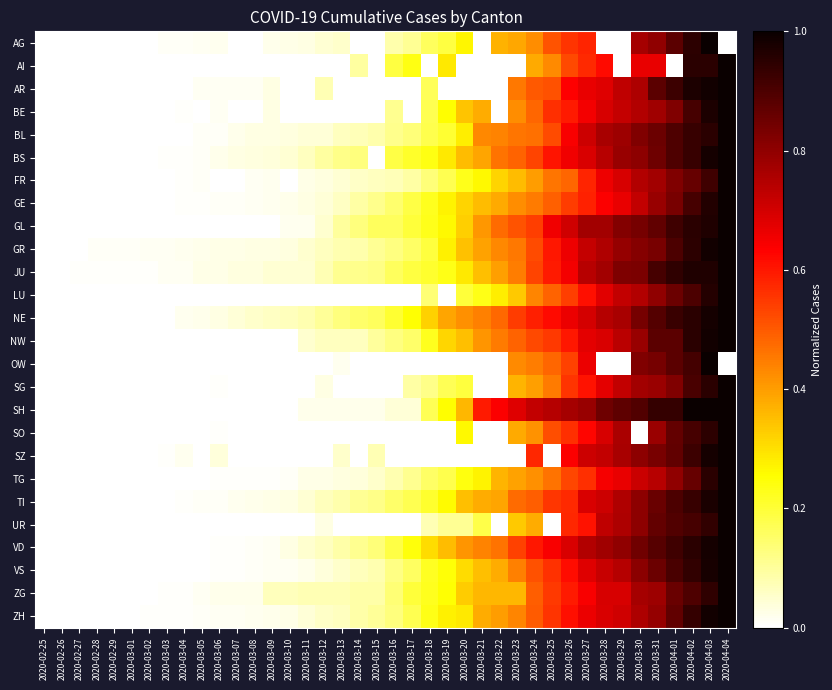

Reading left to right, extract all data points from this chart.

AG: 2020-02-25=0.0	2020-02-26=0.0	2020-02-27=0.0	2020-02-28=0.0	2020-02-29=0.0	2020-03-01=0.0	2020-03-02=0.0	2020-03-03=0.0	2020-03-04=0.0	2020-03-05=0.0	2020-03-06=0.0	2020-03-07=0.0	2020-03-08=0.0	2020-03-09=0.0	2020-03-10=0.0	2020-03-11=0.0	2020-03-12=0.0	2020-03-13=0.1	2020-03-14=0.0	2020-03-15=0.0	2020-03-16=0.1	2020-03-17=0.1	2020-03-18=0.2	2020-03-19=0.2	2020-03-20=0.3	2020-03-21=0.0	2020-03-22=0.4	2020-03-23=0.4	2020-03-24=0.4	2020-03-25=0.5	2020-03-26=0.6	2020-03-27=0.6	2020-03-28=0.0	2020-03-29=0.0	2020-03-30=0.8	2020-03-31=0.8	2020-04-01=0.9	2020-04-02=0.9	2020-04-03=1.0	2020-04-04=0.0
AI: 2020-02-25=0.0	2020-02-26=0.0	2020-02-27=0.0	2020-02-28=0.0	2020-02-29=0.0	2020-03-01=0.0	2020-03-02=0.0	2020-03-03=0.0	2020-03-04=0.0	2020-03-05=0.0	2020-03-06=0.0	2020-03-07=0.0	2020-03-08=0.0	2020-03-09=0.0	2020-03-10=0.0	2020-03-11=0.0	2020-03-12=0.0	2020-03-13=0.0	2020-03-14=0.1	2020-03-15=0.0	2020-03-16=0.2	2020-03-17=0.2	2020-03-18=0.0	2020-03-19=0.3	2020-03-20=0.0	2020-03-21=0.0	2020-03-22=0.0	2020-03-23=0.0	2020-03-24=0.4	2020-03-25=0.4	2020-03-26=0.5	2020-03-27=0.6	2020-03-28=0.6	2020-03-29=0.0	2020-03-30=0.7	2020-03-31=0.7	2020-04-01=0.0	2020-04-02=1.0	2020-04-03=1.0	2020-04-04=1.0
AR: 2020-02-25=0.0	2020-02-26=0.0	2020-02-27=0.0	2020-02-28=0.0	2020-02-29=0.0	2020-03-01=0.0	2020-03-02=0.0	2020-03-03=0.0	2020-03-04=0.0	2020-03-05=0.0	2020-03-06=0.0	2020-03-07=0.0	2020-03-08=0.0	2020-03-09=0.0	2020-03-10=0.0	2020-03-11=0.0	2020-03-12=0.1	2020-03-13=0.0	2020-03-14=0.0	2020-03-15=0.0	2020-03-16=0.0	2020-03-17=0.0	2020-03-18=0.2	2020-03-19=0.0	2020-03-20=0.0	2020-03-21=0.0	2020-03-22=0.0	2020-03-23=0.5	2020-03-24=0.5	2020-03-25=0.5	2020-03-26=0.6	2020-03-27=0.7	2020-03-28=0.7	2020-03-29=0.7	2020-03-30=0.8	2020-03-31=0.9	2020-04-01=0.9	2020-04-02=1.0	2020-04-03=1.0	2020-04-04=1.0
BE: 2020-02-25=0.0	2020-02-26=0.0	2020-02-27=0.0	2020-02-28=0.0	2020-02-29=0.0	2020-03-01=0.0	2020-03-02=0.0	2020-03-03=0.0	2020-03-04=0.0	2020-03-05=0.0	2020-03-06=0.0	2020-03-07=0.0	2020-03-08=0.0	2020-03-09=0.0	2020-03-10=0.0	2020-03-11=0.0	2020-03-12=0.0	2020-03-13=0.0	2020-03-14=0.0	2020-03-15=0.0	2020-03-16=0.1	2020-03-17=0.0	2020-03-18=0.2	2020-03-19=0.3	2020-03-20=0.3	2020-03-21=0.4	2020-03-22=0.0	2020-03-23=0.4	2020-03-24=0.5	2020-03-25=0.6	2020-03-26=0.6	2020-03-27=0.6	2020-03-28=0.7	2020-03-29=0.7	2020-03-30=0.7	2020-03-31=0.8	2020-04-01=0.8	2020-04-02=0.9	2020-04-03=1.0	2020-04-04=1.0
BL: 2020-02-25=0.0	2020-02-26=0.0	2020-02-27=0.0	2020-02-28=0.0	2020-02-29=0.0	2020-03-01=0.0	2020-03-02=0.0	2020-03-03=0.0	2020-03-04=0.0	2020-03-05=0.0	2020-03-06=0.0	2020-03-07=0.0	2020-03-08=0.0	2020-03-09=0.0	2020-03-10=0.0	2020-03-11=0.0	2020-03-12=0.0	2020-03-13=0.1	2020-03-14=0.1	2020-03-15=0.1	2020-03-16=0.1	2020-03-17=0.1	2020-03-18=0.2	2020-03-19=0.2	2020-03-20=0.3	2020-03-21=0.4	2020-03-22=0.4	2020-03-23=0.5	2020-03-24=0.5	2020-03-25=0.5	2020-03-26=0.6	2020-03-27=0.7	2020-03-28=0.8	2020-03-29=0.8	2020-03-30=0.8	2020-03-31=0.9	2020-04-01=0.9	2020-04-02=0.9	2020-04-03=1.0	2020-04-04=1.0
BS: 2020-02-25=0.0	2020-02-26=0.0	2020-02-27=0.0	2020-02-28=0.0	2020-02-29=0.0	2020-03-01=0.0	2020-03-02=0.0	2020-03-03=0.0	2020-03-04=0.0	2020-03-05=0.0	2020-03-06=0.0	2020-03-07=0.0	2020-03-08=0.0	2020-03-09=0.0	2020-03-10=0.0	2020-03-11=0.1	2020-03-12=0.1	2020-03-13=0.1	2020-03-14=0.1	2020-03-15=0.0	2020-03-16=0.2	2020-03-17=0.2	2020-03-18=0.2	2020-03-19=0.3	2020-03-20=0.4	2020-03-21=0.4	2020-03-22=0.5	2020-03-23=0.5	2020-03-24=0.5	2020-03-25=0.6	2020-03-26=0.7	2020-03-27=0.7	2020-03-28=0.7	2020-03-29=0.8	2020-03-30=0.8	2020-03-31=0.9	2020-04-01=0.9	2020-04-02=0.9	2020-04-03=1.0	2020-04-04=1.0
FR: 2020-02-25=0.0	2020-02-26=0.0	2020-02-27=0.0	2020-02-28=0.0	2020-02-29=0.0	2020-03-01=0.0	2020-03-02=0.0	2020-03-03=0.0	2020-03-04=0.0	2020-03-05=0.0	2020-03-06=0.0	2020-03-07=0.0	2020-03-08=0.0	2020-03-09=0.0	2020-03-10=0.0	2020-03-11=0.0	2020-03-12=0.0	2020-03-13=0.0	2020-03-14=0.1	2020-03-15=0.1	2020-03-16=0.1	2020-03-17=0.1	2020-03-18=0.1	2020-03-19=0.2	2020-03-20=0.2	2020-03-21=0.3	2020-03-22=0.3	2020-03-23=0.4	2020-03-24=0.4	2020-03-25=0.5	2020-03-26=0.5	2020-03-27=0.6	2020-03-28=0.7	2020-03-29=0.7	2020-03-30=0.7	2020-03-31=0.8	2020-04-01=0.8	2020-04-02=0.9	2020-04-03=0.9	2020-04-04=1.0
GE: 2020-02-25=0.0	2020-02-26=0.0	2020-02-27=0.0	2020-02-28=0.0	2020-02-29=0.0	2020-03-01=0.0	2020-03-02=0.0	2020-03-03=0.0	2020-03-04=0.0	2020-03-05=0.0	2020-03-06=0.0	2020-03-07=0.0	2020-03-08=0.0	2020-03-09=0.0	2020-03-10=0.0	2020-03-11=0.0	2020-03-12=0.0	2020-03-13=0.1	2020-03-14=0.1	2020-03-15=0.1	2020-03-16=0.1	2020-03-17=0.2	2020-03-18=0.2	2020-03-19=0.3	2020-03-20=0.3	2020-03-21=0.4	2020-03-22=0.4	2020-03-23=0.4	2020-03-24=0.5	2020-03-25=0.5	2020-03-26=0.5	2020-03-27=0.6	2020-03-28=0.6	2020-03-29=0.7	2020-03-30=0.7	2020-03-31=0.8	2020-04-01=0.8	2020-04-02=0.9	2020-04-03=1.0	2020-04-04=1.0
GL: 2020-02-25=0.0	2020-02-26=0.0	2020-02-27=0.0	2020-02-28=0.0	2020-02-29=0.0	2020-03-01=0.0	2020-03-02=0.0	2020-03-03=0.0	2020-03-04=0.0	2020-03-05=0.0	2020-03-06=0.0	2020-03-07=0.0	2020-03-08=0.0	2020-03-09=0.0	2020-03-10=0.0	2020-03-11=0.0	2020-03-12=0.0	2020-03-13=0.1	2020-03-14=0.1	2020-03-15=0.2	2020-03-16=0.2	2020-03-17=0.2	2020-03-18=0.2	2020-03-19=0.3	2020-03-20=0.3	2020-03-21=0.4	2020-03-22=0.5	2020-03-23=0.5	2020-03-24=0.5	2020-03-25=0.7	2020-03-26=0.7	2020-03-27=0.8	2020-03-28=0.8	2020-03-29=0.8	2020-03-30=0.8	2020-03-31=0.9	2020-04-01=0.9	2020-04-02=1.0	2020-04-03=1.0	2020-04-04=1.0
GR: 2020-02-25=0.0	2020-02-26=0.0	2020-02-27=0.0	2020-02-28=0.0	2020-02-29=0.0	2020-03-01=0.0	2020-03-02=0.0	2020-03-03=0.0	2020-03-04=0.0	2020-03-05=0.0	2020-03-06=0.0	2020-03-07=0.0	2020-03-08=0.0	2020-03-09=0.0	2020-03-10=0.0	2020-03-11=0.0	2020-03-12=0.1	2020-03-13=0.1	2020-03-14=0.1	2020-03-15=0.1	2020-03-16=0.1	2020-03-17=0.2	2020-03-18=0.2	2020-03-19=0.3	2020-03-20=0.3	2020-03-21=0.4	2020-03-22=0.4	2020-03-23=0.5	2020-03-24=0.5	2020-03-25=0.6	2020-03-26=0.7	2020-03-27=0.7	2020-03-28=0.8	2020-03-29=0.8	2020-03-30=0.8	2020-03-31=0.8	2020-04-01=0.9	2020-04-02=0.9	2020-04-03=1.0	2020-04-04=1.0
JU: 2020-02-25=0.0	2020-02-26=0.0	2020-02-27=0.0	2020-02-28=0.0	2020-02-29=0.0	2020-03-01=0.0	2020-03-02=0.0	2020-03-03=0.0	2020-03-04=0.0	2020-03-05=0.0	2020-03-06=0.0	2020-03-07=0.0	2020-03-08=0.0	2020-03-09=0.0	2020-03-10=0.0	2020-03-11=0.0	2020-03-12=0.1	2020-03-13=0.1	2020-03-14=0.1	2020-03-15=0.1	2020-03-16=0.2	2020-03-17=0.2	2020-03-18=0.2	2020-03-19=0.2	2020-03-20=0.3	2020-03-21=0.4	2020-03-22=0.4	2020-03-23=0.4	2020-03-24=0.5	2020-03-25=0.6	2020-03-26=0.6	2020-03-27=0.7	2020-03-28=0.8	2020-03-29=0.8	2020-03-30=0.8	2020-03-31=0.9	2020-04-01=0.9	2020-04-02=1.0	2020-04-03=1.0	2020-04-04=1.0
LU: 2020-02-25=0.0	2020-02-26=0.0	2020-02-27=0.0	2020-02-28=0.0	2020-02-29=0.0	2020-03-01=0.0	2020-03-02=0.0	2020-03-03=0.0	2020-03-04=0.0	2020-03-05=0.0	2020-03-06=0.0	2020-03-07=0.0	2020-03-08=0.0	2020-03-09=0.0	2020-03-10=0.0	2020-03-11=0.0	2020-03-12=0.0	2020-03-13=0.0	2020-03-14=0.0	2020-03-15=0.0	2020-03-16=0.0	2020-03-17=0.0	2020-03-18=0.1	2020-03-19=0.0	2020-03-20=0.2	2020-03-21=0.2	2020-03-22=0.3	2020-03-23=0.3	2020-03-24=0.4	2020-03-25=0.5	2020-03-26=0.5	2020-03-27=0.6	2020-03-28=0.7	2020-03-29=0.7	2020-03-30=0.7	2020-03-31=0.8	2020-04-01=0.9	2020-04-02=0.9	2020-04-03=1.0	2020-04-04=1.0
NE: 2020-02-25=0.0	2020-02-26=0.0	2020-02-27=0.0	2020-02-28=0.0	2020-02-29=0.0	2020-03-01=0.0	2020-03-02=0.0	2020-03-03=0.0	2020-03-04=0.0	2020-03-05=0.0	2020-03-06=0.0	2020-03-07=0.0	2020-03-08=0.1	2020-03-09=0.1	2020-03-10=0.1	2020-03-11=0.1	2020-03-12=0.1	2020-03-13=0.1	2020-03-14=0.2	2020-03-15=0.2	2020-03-16=0.2	2020-03-17=0.3	2020-03-18=0.3	2020-03-19=0.4	2020-03-20=0.4	2020-03-21=0.4	2020-03-22=0.5	2020-03-23=0.5	2020-03-24=0.6	2020-03-25=0.6	2020-03-26=0.7	2020-03-27=0.7	2020-03-28=0.7	2020-03-29=0.8	2020-03-30=0.8	2020-03-31=0.9	2020-04-01=0.9	2020-04-02=1.0	2020-04-03=1.0	2020-04-04=1.0
NW: 2020-02-25=0.0	2020-02-26=0.0	2020-02-27=0.0	2020-02-28=0.0	2020-02-29=0.0	2020-03-01=0.0	2020-03-02=0.0	2020-03-03=0.0	2020-03-04=0.0	2020-03-05=0.0	2020-03-06=0.0	2020-03-07=0.0	2020-03-08=0.0	2020-03-09=0.0	2020-03-10=0.0	2020-03-11=0.1	2020-03-12=0.1	2020-03-13=0.1	2020-03-14=0.1	2020-03-15=0.1	2020-03-16=0.1	2020-03-17=0.1	2020-03-18=0.2	2020-03-19=0.3	2020-03-20=0.3	2020-03-21=0.4	2020-03-22=0.5	2020-03-23=0.5	2020-03-24=0.5	2020-03-25=0.6	2020-03-26=0.6	2020-03-27=0.7	2020-03-28=0.7	2020-03-29=0.7	2020-03-30=0.8	2020-03-31=0.9	2020-04-01=0.9	2020-04-02=0.9	2020-04-03=1.0	2020-04-04=1.0
OW: 2020-02-25=0.0	2020-02-26=0.0	2020-02-27=0.0	2020-02-28=0.0	2020-02-29=0.0	2020-03-01=0.0	2020-03-02=0.0	2020-03-03=0.0	2020-03-04=0.0	2020-03-05=0.0	2020-03-06=0.0	2020-03-07=0.0	2020-03-08=0.0	2020-03-09=0.0	2020-03-10=0.0	2020-03-11=0.0	2020-03-12=0.0	2020-03-13=0.0	2020-03-14=0.0	2020-03-15=0.0	2020-03-16=0.0	2020-03-17=0.0	2020-03-18=0.0	2020-03-19=0.0	2020-03-20=0.0	2020-03-21=0.0	2020-03-22=0.0	2020-03-23=0.4	2020-03-24=0.4	2020-03-25=0.5	2020-03-26=0.5	2020-03-27=0.7	2020-03-28=0.0	2020-03-29=0.0	2020-03-30=0.8	2020-03-31=0.8	2020-04-01=0.9	2020-04-02=0.9	2020-04-03=1.0	2020-04-04=0.0
SG: 2020-02-25=0.0	2020-02-26=0.0	2020-02-27=0.0	2020-02-28=0.0	2020-02-29=0.0	2020-03-01=0.0	2020-03-02=0.0	2020-03-03=0.0	2020-03-04=0.0	2020-03-05=0.0	2020-03-06=0.0	2020-03-07=0.0	2020-03-08=0.0	2020-03-09=0.0	2020-03-10=0.0	2020-03-11=0.0	2020-03-12=0.0	2020-03-13=0.0	2020-03-14=0.0	2020-03-15=0.0	2020-03-16=0.0	2020-03-17=0.1	2020-03-18=0.1	2020-03-19=0.2	2020-03-20=0.2	2020-03-21=0.0	2020-03-22=0.0	2020-03-23=0.4	2020-03-24=0.4	2020-03-25=0.5	2020-03-26=0.6	2020-03-27=0.6	2020-03-28=0.7	2020-03-29=0.7	2020-03-30=0.8	2020-03-31=0.8	2020-04-01=0.8	2020-04-02=0.9	2020-04-03=1.0	2020-04-04=1.0
SH: 2020-02-25=0.0	2020-02-26=0.0	2020-02-27=0.0	2020-02-28=0.0	2020-02-29=0.0	2020-03-01=0.0	2020-03-02=0.0	2020-03-03=0.0	2020-03-04=0.0	2020-03-05=0.0	2020-03-06=0.0	2020-03-07=0.0	2020-03-08=0.0	2020-03-09=0.0	2020-03-10=0.0	2020-03-11=0.0	2020-03-12=0.0	2020-03-13=0.0	2020-03-14=0.0	2020-03-15=0.0	2020-03-16=0.0	2020-03-17=0.0	2020-03-18=0.2	2020-03-19=0.3	2020-03-20=0.4	2020-03-21=0.6	2020-03-22=0.6	2020-03-23=0.7	2020-03-24=0.7	2020-03-25=0.7	2020-03-26=0.8	2020-03-27=0.8	2020-03-28=0.9	2020-03-29=0.9	2020-03-30=0.9	2020-03-31=0.9	2020-04-01=0.9	2020-04-02=1.0	2020-04-03=1.0	2020-04-04=1.0
SO: 2020-02-25=0.0	2020-02-26=0.0	2020-02-27=0.0	2020-02-28=0.0	2020-02-29=0.0	2020-03-01=0.0	2020-03-02=0.0	2020-03-03=0.0	2020-03-04=0.0	2020-03-05=0.0	2020-03-06=0.0	2020-03-07=0.0	2020-03-08=0.0	2020-03-09=0.0	2020-03-10=0.0	2020-03-11=0.0	2020-03-12=0.0	2020-03-13=0.0	2020-03-14=0.0	2020-03-15=0.0	2020-03-16=0.0	2020-03-17=0.0	2020-03-18=0.0	2020-03-19=0.0	2020-03-20=0.3	2020-03-21=0.0	2020-03-22=0.0	2020-03-23=0.4	2020-03-24=0.4	2020-03-25=0.5	2020-03-26=0.6	2020-03-27=0.6	2020-03-28=0.7	2020-03-29=0.8	2020-03-30=0.0	2020-03-31=0.8	2020-04-01=0.9	2020-04-02=0.9	2020-04-03=0.9	2020-04-04=1.0
SZ: 2020-02-25=0.0	2020-02-26=0.0	2020-02-27=0.0	2020-02-28=0.0	2020-02-29=0.0	2020-03-01=0.0	2020-03-02=0.0	2020-03-03=0.0	2020-03-04=0.0	2020-03-05=0.0	2020-03-06=0.0	2020-03-07=0.0	2020-03-08=0.0	2020-03-09=0.0	2020-03-10=0.0	2020-03-11=0.0	2020-03-12=0.0	2020-03-13=0.1	2020-03-14=0.0	2020-03-15=0.1	2020-03-16=0.0	2020-03-17=0.0	2020-03-18=0.0	2020-03-19=0.0	2020-03-20=0.0	2020-03-21=0.0	2020-03-22=0.0	2020-03-23=0.0	2020-03-24=0.6	2020-03-25=0.0	2020-03-26=0.6	2020-03-27=0.7	2020-03-28=0.7	2020-03-29=0.8	2020-03-30=0.8	2020-03-31=0.8	2020-04-01=0.9	2020-04-02=0.9	2020-04-03=1.0	2020-04-04=1.0
TG: 2020-02-25=0.0	2020-02-26=0.0	2020-02-27=0.0	2020-02-28=0.0	2020-02-29=0.0	2020-03-01=0.0	2020-03-02=0.0	2020-03-03=0.0	2020-03-04=0.0	2020-03-05=0.0	2020-03-06=0.0	2020-03-07=0.0	2020-03-08=0.0	2020-03-09=0.0	2020-03-10=0.0	2020-03-11=0.0	2020-03-12=0.0	2020-03-13=0.0	2020-03-14=0.0	2020-03-15=0.1	2020-03-16=0.1	2020-03-17=0.1	2020-03-18=0.2	2020-03-19=0.2	2020-03-20=0.2	2020-03-21=0.3	2020-03-22=0.4	2020-03-23=0.4	2020-03-24=0.4	2020-03-25=0.5	2020-03-26=0.5	2020-03-27=0.6	2020-03-28=0.6	2020-03-29=0.7	2020-03-30=0.7	2020-03-31=0.7	2020-04-01=0.8	2020-04-02=0.9	2020-04-03=1.0	2020-04-04=1.0
TI: 2020-02-25=0.0	2020-02-26=0.0	2020-02-27=0.0	2020-02-28=0.0	2020-02-29=0.0	2020-03-01=0.0	2020-03-02=0.0	2020-03-03=0.0	2020-03-04=0.0	2020-03-05=0.0	2020-03-06=0.0	2020-03-07=0.0	2020-03-08=0.0	2020-03-09=0.0	2020-03-10=0.0	2020-03-11=0.0	2020-03-12=0.1	2020-03-13=0.1	2020-03-14=0.1	2020-03-15=0.1	2020-03-16=0.2	2020-03-17=0.2	2020-03-18=0.2	2020-03-19=0.3	2020-03-20=0.3	2020-03-21=0.4	2020-03-22=0.4	2020-03-23=0.5	2020-03-24=0.5	2020-03-25=0.6	2020-03-26=0.6	2020-03-27=0.7	2020-03-28=0.7	2020-03-29=0.8	2020-03-30=0.8	2020-03-31=0.9	2020-04-01=0.9	2020-04-02=0.9	2020-04-03=1.0	2020-04-04=1.0
UR: 2020-02-25=0.0	2020-02-26=0.0	2020-02-27=0.0	2020-02-28=0.0	2020-02-29=0.0	2020-03-01=0.0	2020-03-02=0.0	2020-03-03=0.0	2020-03-04=0.0	2020-03-05=0.0	2020-03-06=0.0	2020-03-07=0.0	2020-03-08=0.0	2020-03-09=0.0	2020-03-10=0.0	2020-03-11=0.0	2020-03-12=0.0	2020-03-13=0.0	2020-03-14=0.0	2020-03-15=0.0	2020-03-16=0.0	2020-03-17=0.0	2020-03-18=0.1	2020-03-19=0.1	2020-03-20=0.1	2020-03-21=0.2	2020-03-22=0.0	2020-03-23=0.3	2020-03-24=0.4	2020-03-25=0.0	2020-03-26=0.6	2020-03-27=0.6	2020-03-28=0.7	2020-03-29=0.8	2020-03-30=0.8	2020-03-31=0.9	2020-04-01=0.9	2020-04-02=0.9	2020-04-03=0.9	2020-04-04=1.0
VD: 2020-02-25=0.0	2020-02-26=0.0	2020-02-27=0.0	2020-02-28=0.0	2020-02-29=0.0	2020-03-01=0.0	2020-03-02=0.0	2020-03-03=0.0	2020-03-04=0.0	2020-03-05=0.0	2020-03-06=0.0	2020-03-07=0.0	2020-03-08=0.0	2020-03-09=0.0	2020-03-10=0.0	2020-03-11=0.0	2020-03-12=0.1	2020-03-13=0.1	2020-03-14=0.1	2020-03-15=0.1	2020-03-16=0.2	2020-03-17=0.2	2020-03-18=0.3	2020-03-19=0.4	2020-03-20=0.4	2020-03-21=0.4	2020-03-22=0.5	2020-03-23=0.5	2020-03-24=0.6	2020-03-25=0.6	2020-03-26=0.7	2020-03-27=0.7	2020-03-28=0.8	2020-03-29=0.8	2020-03-30=0.8	2020-03-31=0.9	2020-04-01=0.9	2020-04-02=1.0	2020-04-03=1.0	2020-04-04=1.0
VS: 2020-02-25=0.0	2020-02-26=0.0	2020-02-27=0.0	2020-02-28=0.0	2020-02-29=0.0	2020-03-01=0.0	2020-03-02=0.0	2020-03-03=0.0	2020-03-04=0.0	2020-03-05=0.0	2020-03-06=0.0	2020-03-07=0.0	2020-03-08=0.0	2020-03-09=0.0	2020-03-10=0.0	2020-03-11=0.0	2020-03-12=0.0	2020-03-13=0.1	2020-03-14=0.1	2020-03-15=0.1	2020-03-16=0.1	2020-03-17=0.2	2020-03-18=0.2	2020-03-19=0.2	2020-03-20=0.3	2020-03-21=0.4	2020-03-22=0.4	2020-03-23=0.4	2020-03-24=0.5	2020-03-25=0.6	2020-03-26=0.6	2020-03-27=0.7	2020-03-28=0.7	2020-03-29=0.7	2020-03-30=0.8	2020-03-31=0.9	2020-04-01=0.9	2020-04-02=0.9	2020-04-03=1.0	2020-04-04=1.0
ZG: 2020-02-25=0.0	2020-02-26=0.0	2020-02-27=0.0	2020-02-28=0.0	2020-02-29=0.0	2020-03-01=0.0	2020-03-02=0.0	2020-03-03=0.0	2020-03-04=0.0	2020-03-05=0.0	2020-03-06=0.0	2020-03-07=0.0	2020-03-08=0.0	2020-03-09=0.1	2020-03-10=0.1	2020-03-11=0.1	2020-03-12=0.1	2020-03-13=0.1	2020-03-14=0.1	2020-03-15=0.1	2020-03-16=0.1	2020-03-17=0.2	2020-03-18=0.2	2020-03-19=0.3	2020-03-20=0.3	2020-03-21=0.4	2020-03-22=0.4	2020-03-23=0.4	2020-03-24=0.5	2020-03-25=0.5	2020-03-26=0.6	2020-03-27=0.6	2020-03-28=0.7	2020-03-29=0.7	2020-03-30=0.8	2020-03-31=0.8	2020-04-01=0.9	2020-04-02=0.9	2020-04-03=0.9	2020-04-04=1.0
ZH: 2020-02-25=0.0	2020-02-26=0.0	2020-02-27=0.0	2020-02-28=0.0	2020-02-29=0.0	2020-03-01=0.0	2020-03-02=0.0	2020-03-03=0.0	2020-03-04=0.0	2020-03-05=0.0	2020-03-06=0.0	2020-03-07=0.0	2020-03-08=0.0	2020-03-09=0.0	2020-03-10=0.0	2020-03-11=0.0	2020-03-12=0.1	2020-03-13=0.1	2020-03-14=0.1	2020-03-15=0.1	2020-03-16=0.1	2020-03-17=0.2	2020-03-18=0.2	2020-03-19=0.3	2020-03-20=0.3	2020-03-21=0.4	2020-03-22=0.4	2020-03-23=0.4	2020-03-24=0.5	2020-03-25=0.6	2020-03-26=0.6	2020-03-27=0.7	2020-03-28=0.7	2020-03-29=0.7	2020-03-30=0.8	2020-03-31=0.8	2020-04-01=0.9	2020-04-02=0.9	2020-04-03=1.0	2020-04-04=1.0